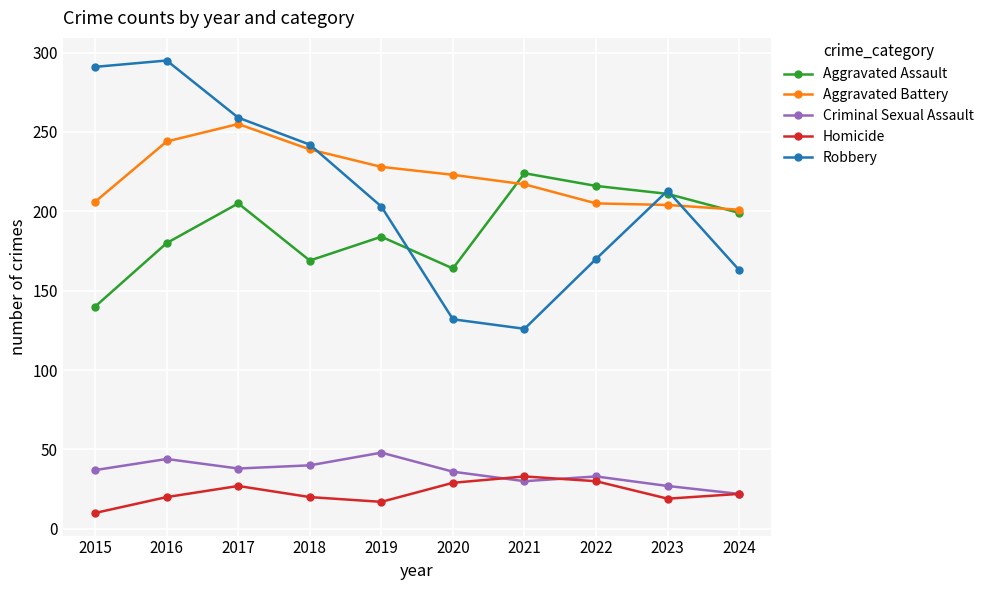

The value of Aggravated Assault at 2018 is 169. True or false?

True